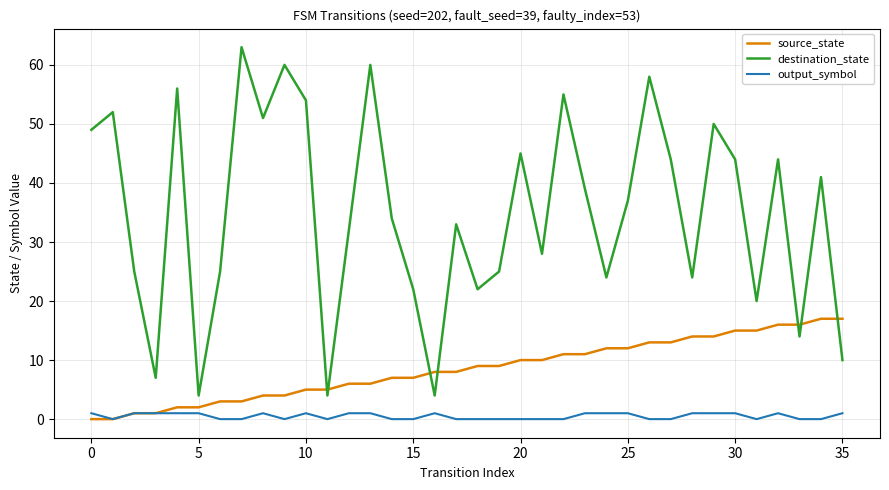

List the series in order of their peak value, lowest first.

output_symbol, source_state, destination_state